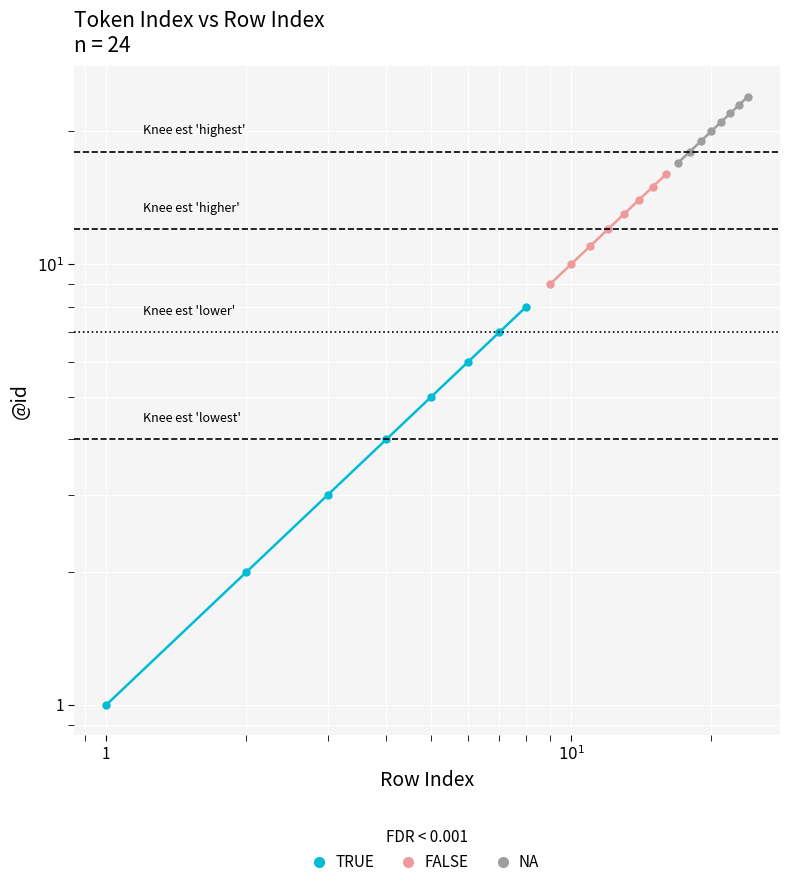

Is the value of TRUE at 7 greater than the value of NA at 1?

No